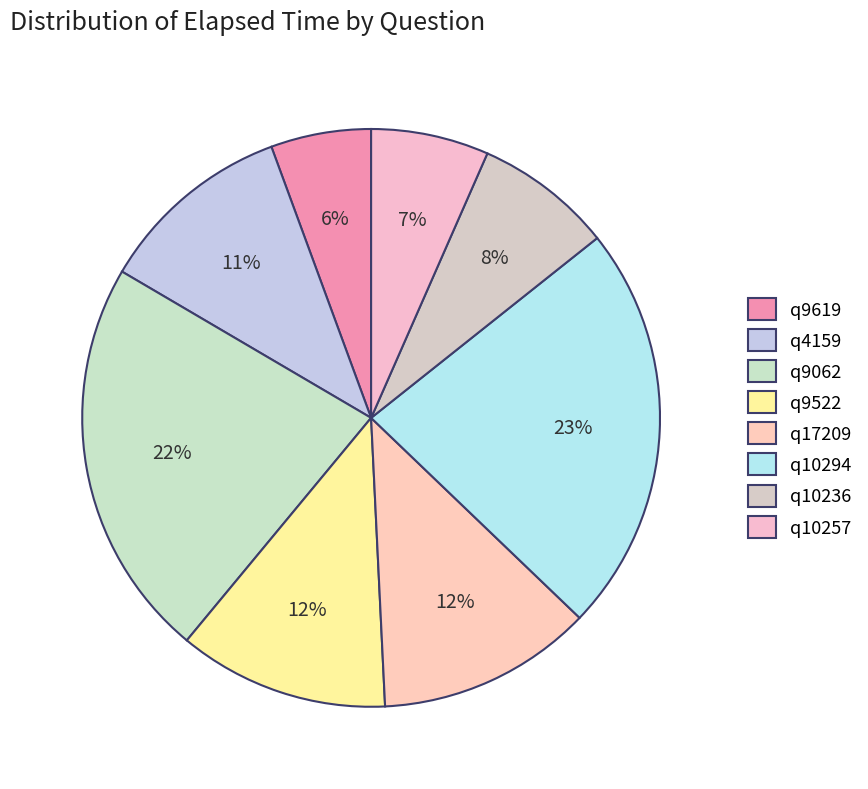

To the nearest percent, what is the average slice percentage?

12%